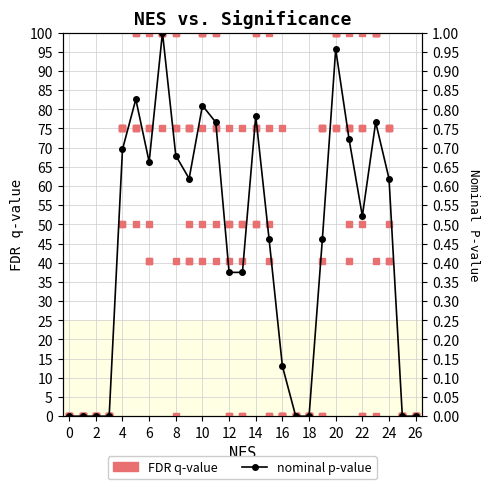

At how many categories does at least one series exceed 33?

18